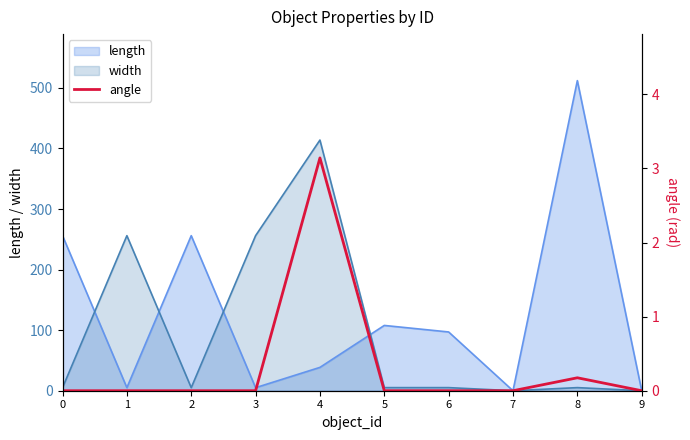

What is the highest value of the width series?

413.9